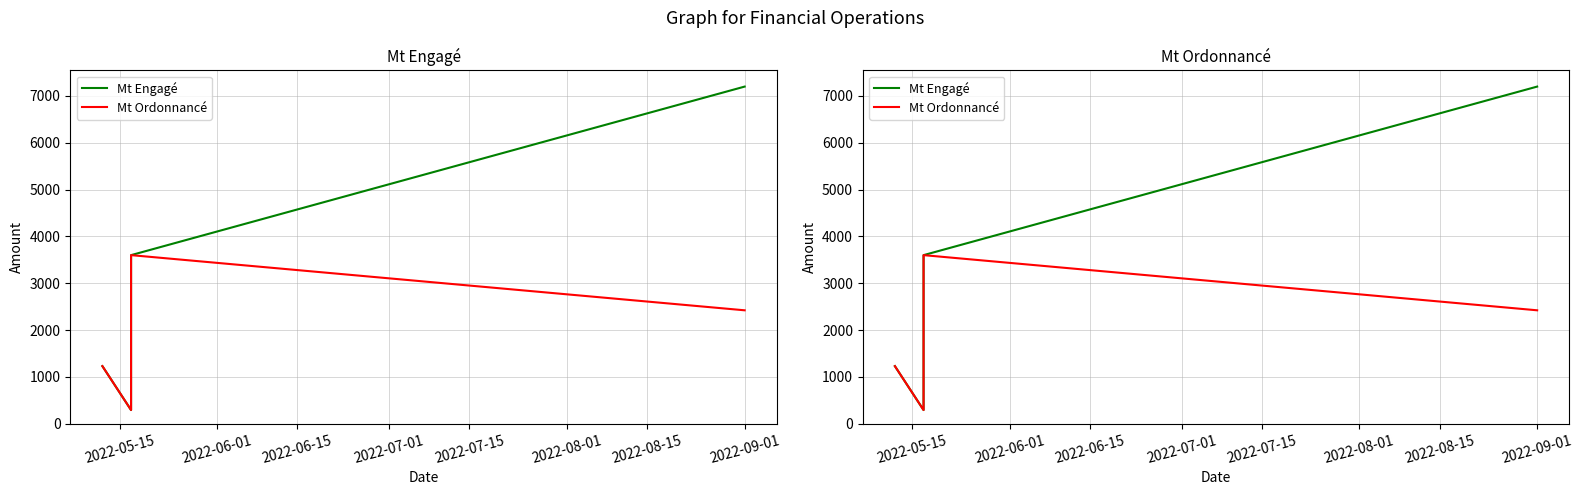

Reading left to right, list all the values displayed in this chart.

Mt Engagé: 1229.5	291.5	3600.0	7200.0
Mt Ordonnancé: 1229.5	291.5	3600.0	2421.8